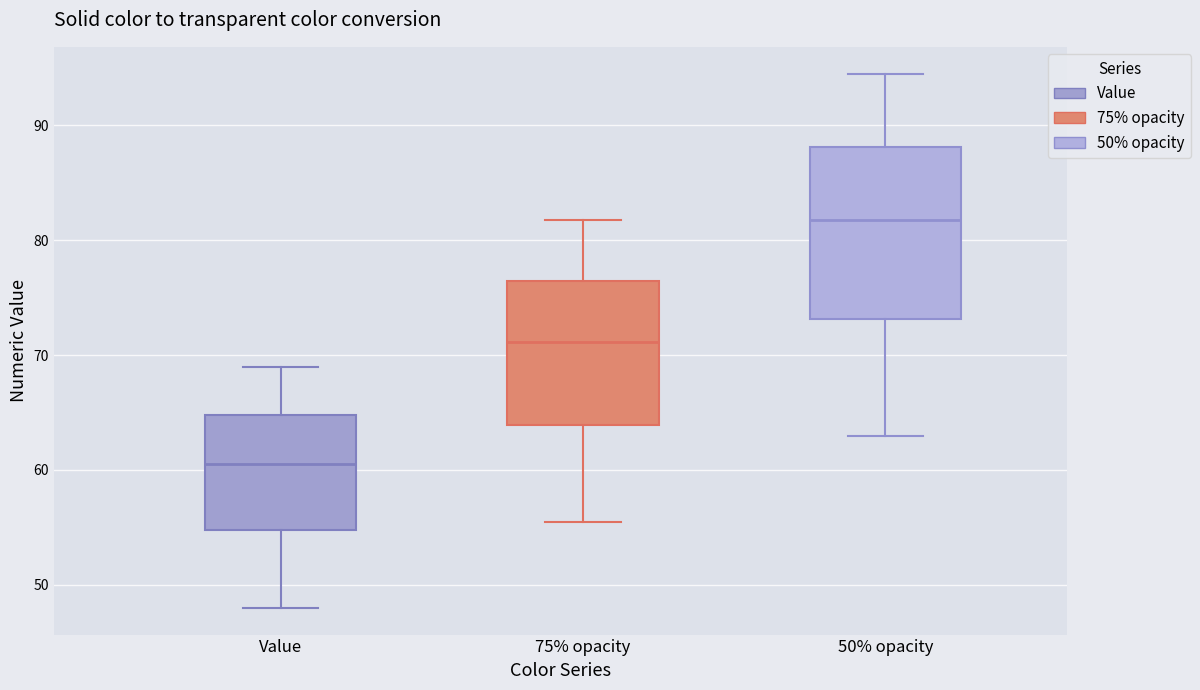

Which box is the tallest, from its lower edge to its upper edge?

50% opacity